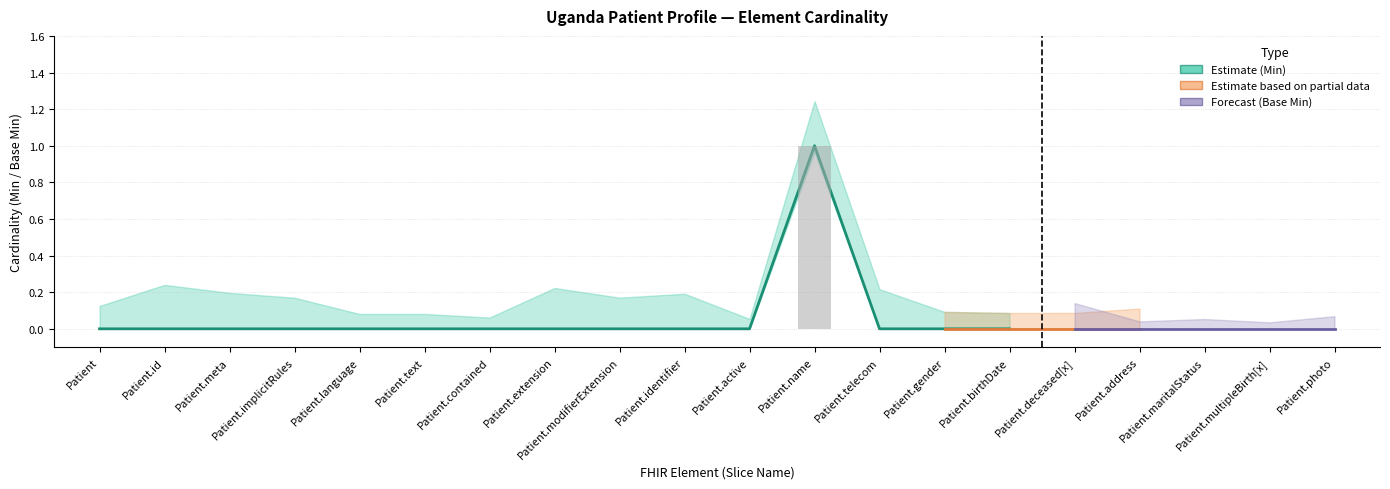

Does the chart contain any negative values?

No